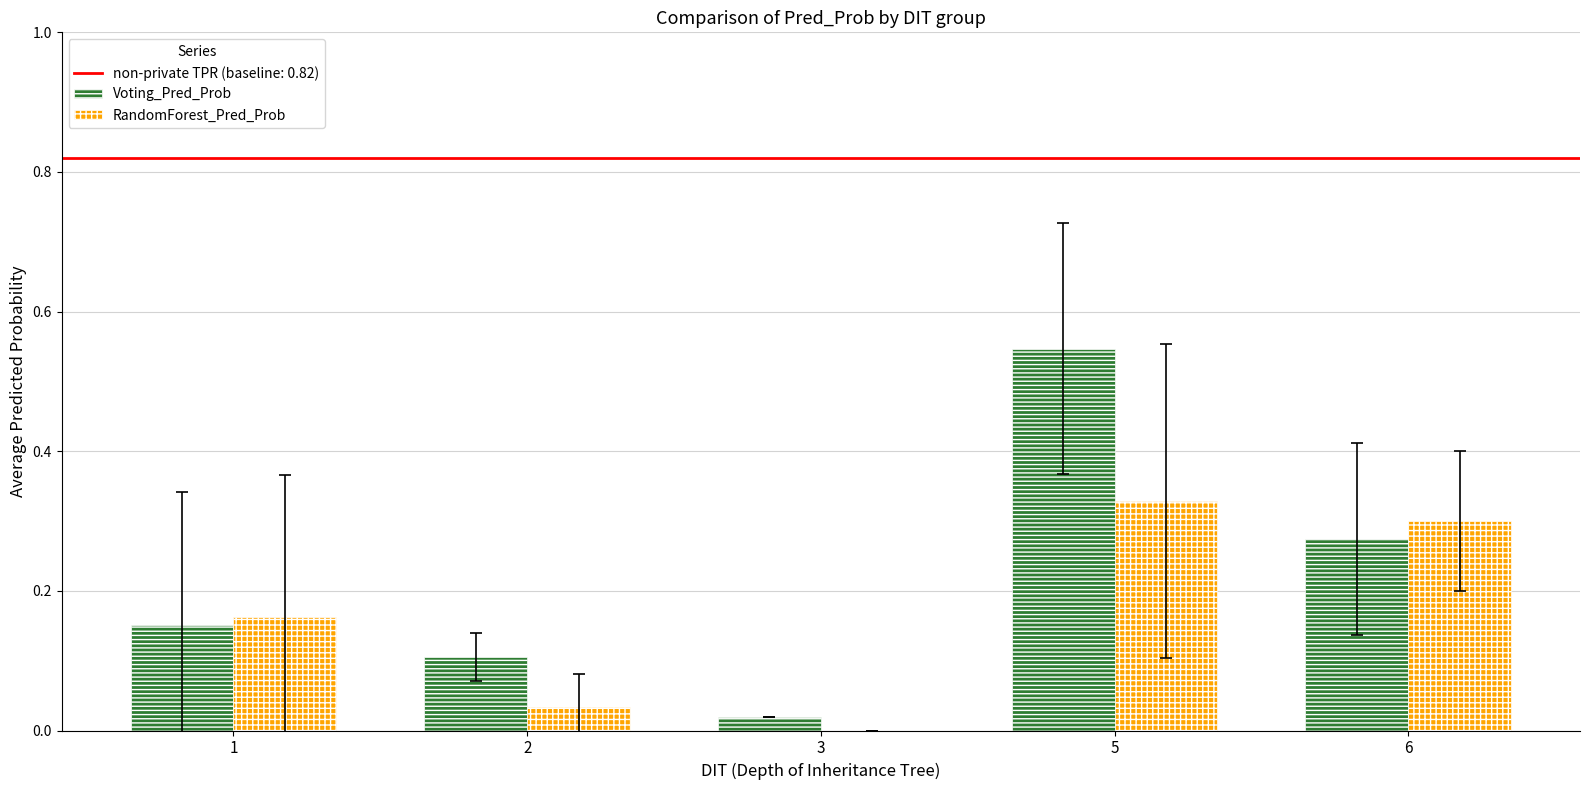

The value of RandomForest_Pred_Prob at 6 is 0.2. True or false?

False